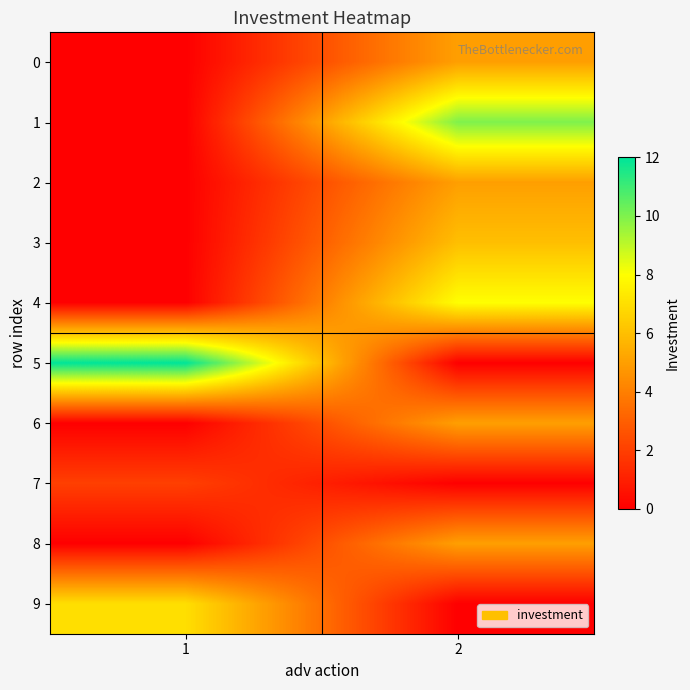

How many categories are shown in the chart?

2